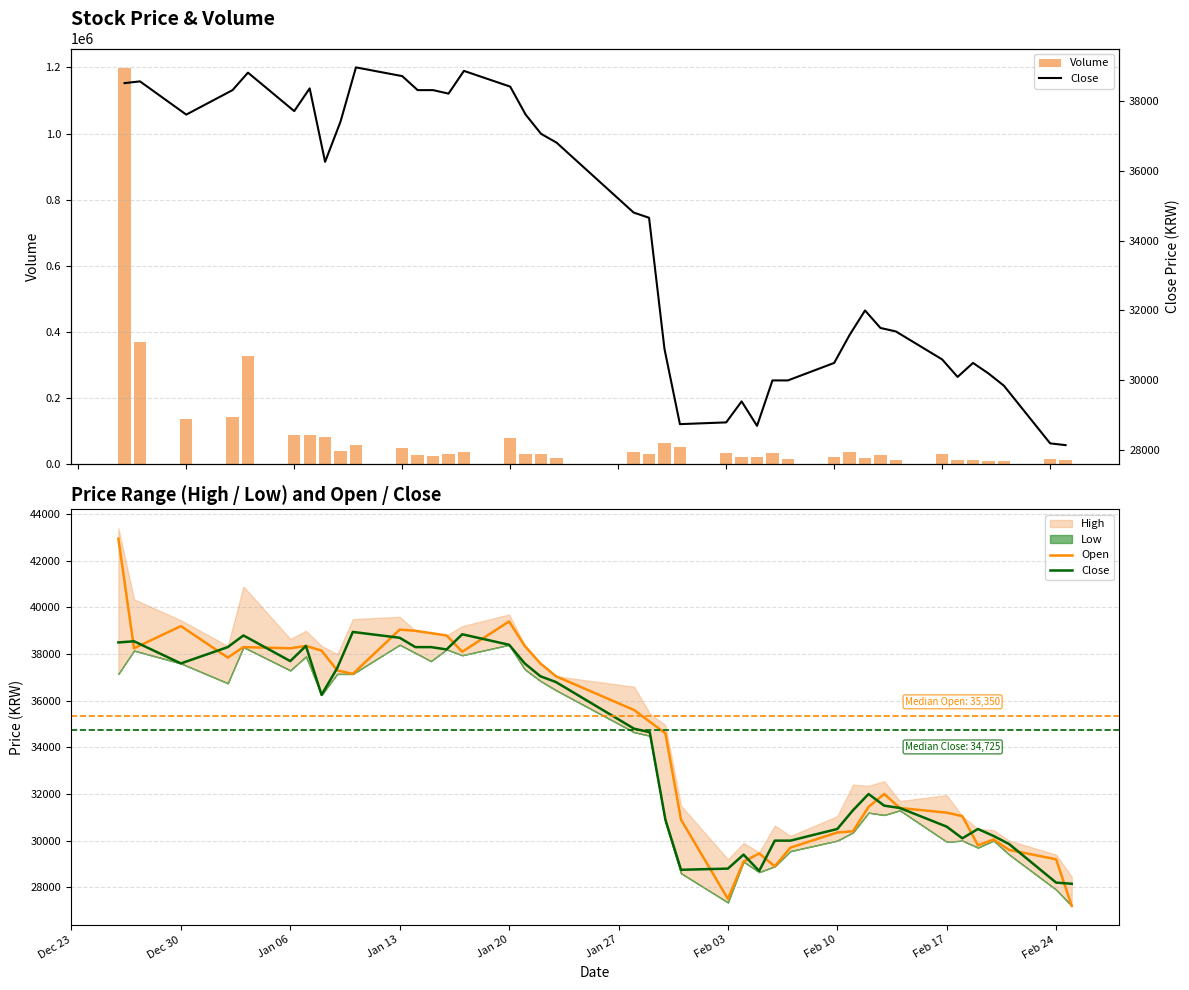

What is the difference between the maximum and minimum values in the Volume series?

1189108